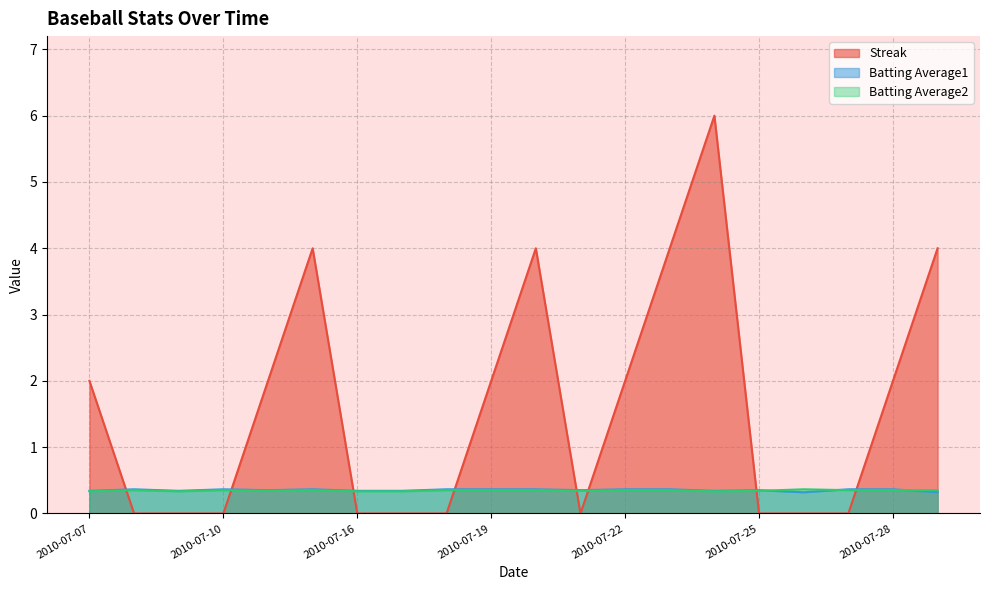

What are all the series names shown in the legend?

Streak, Batting Average1, Batting Average2